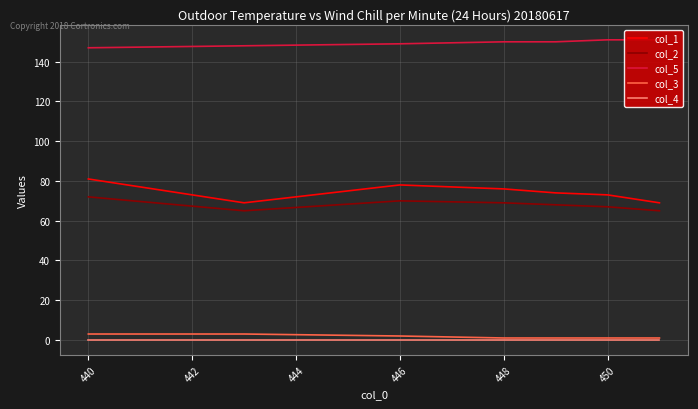

True or false: col_3 and col_5 cross at least once.

False